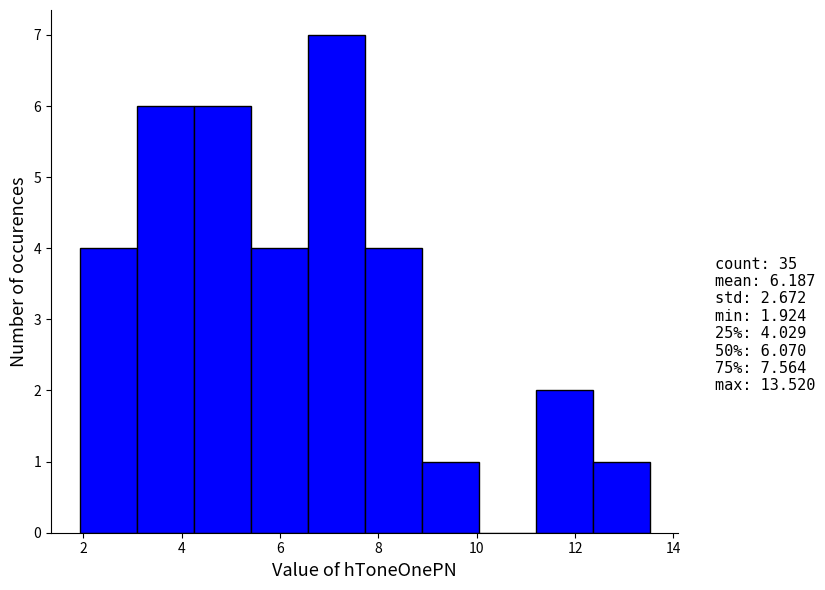

Which range on the x-axis has the tallest bar?

6.6 to 7.8